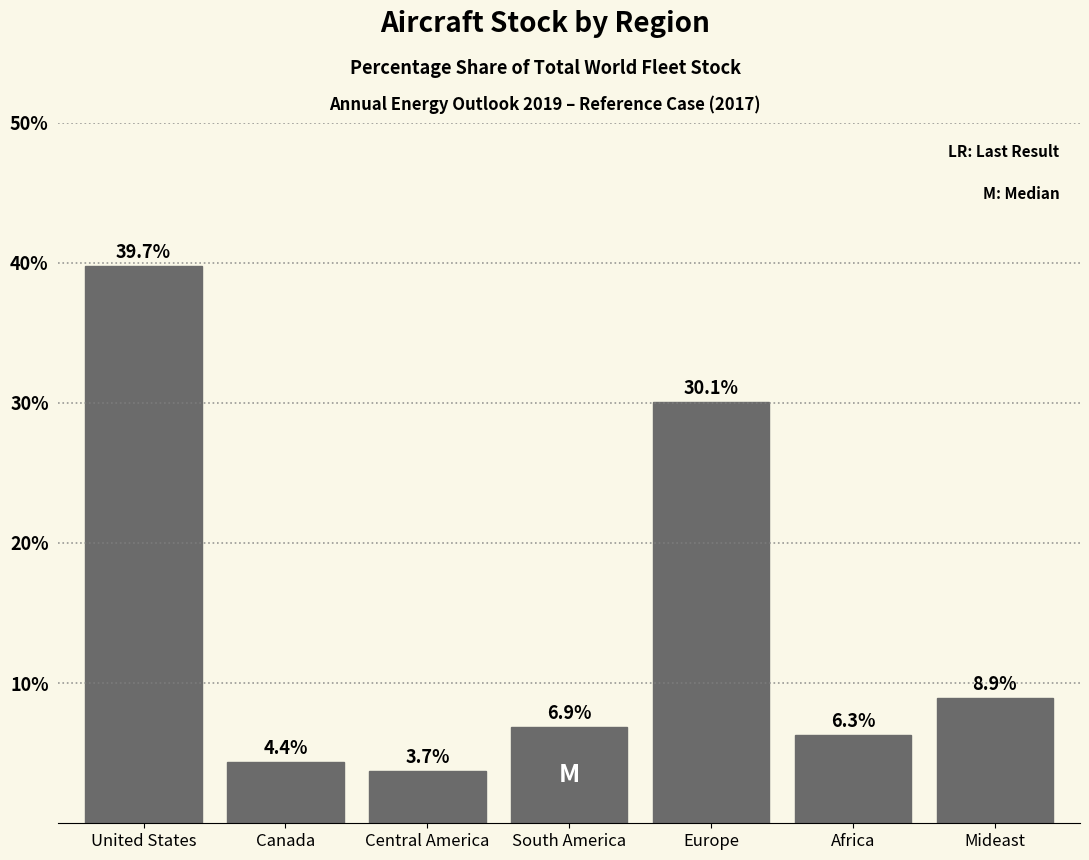

Reading left to right, transcribe all the data shown in this chart.

39.7	4.4	3.7	6.9	30.1	6.3	8.9